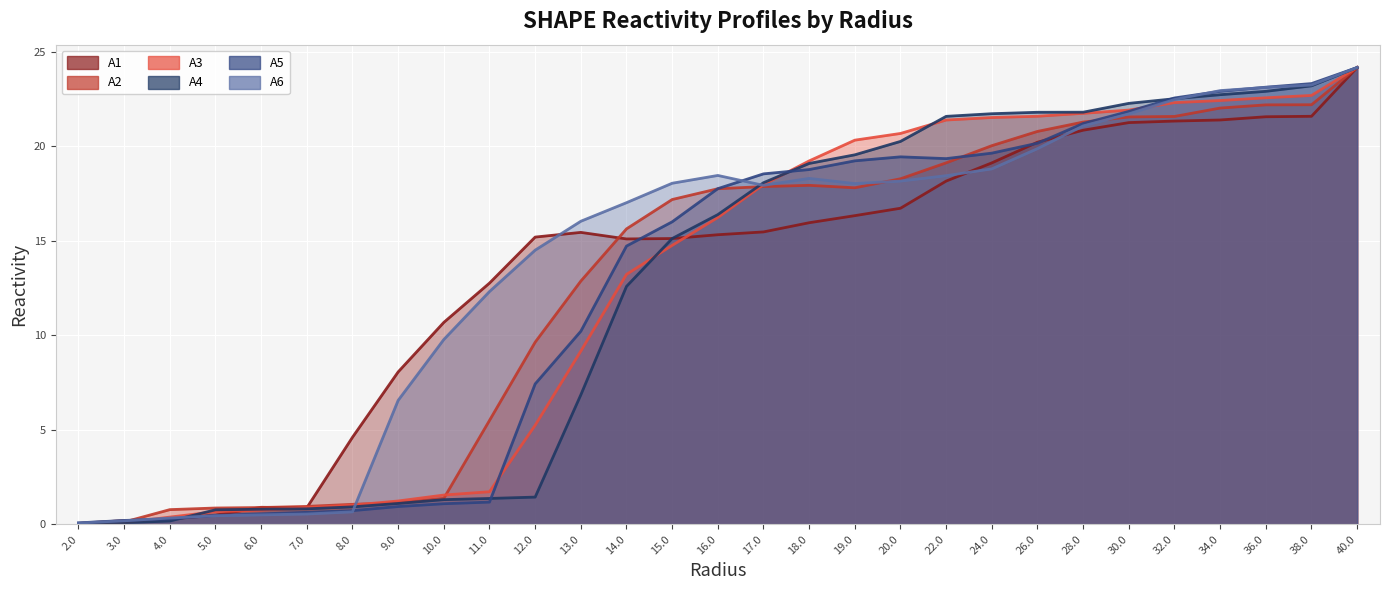

Where does the A6 series first go above 18?

15.0